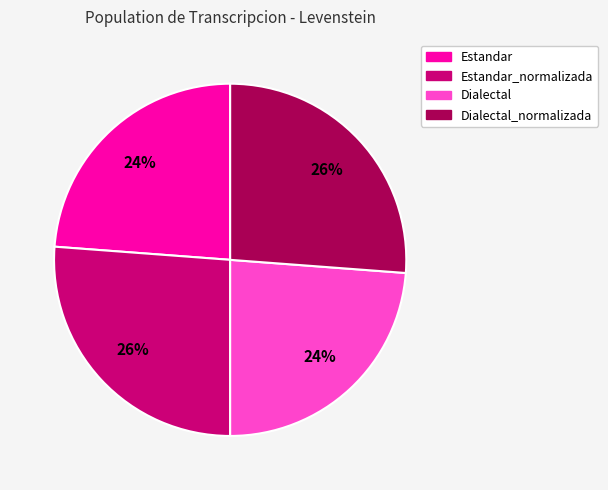

Combined, do Dialectal and Estandar account for over 50%?

No